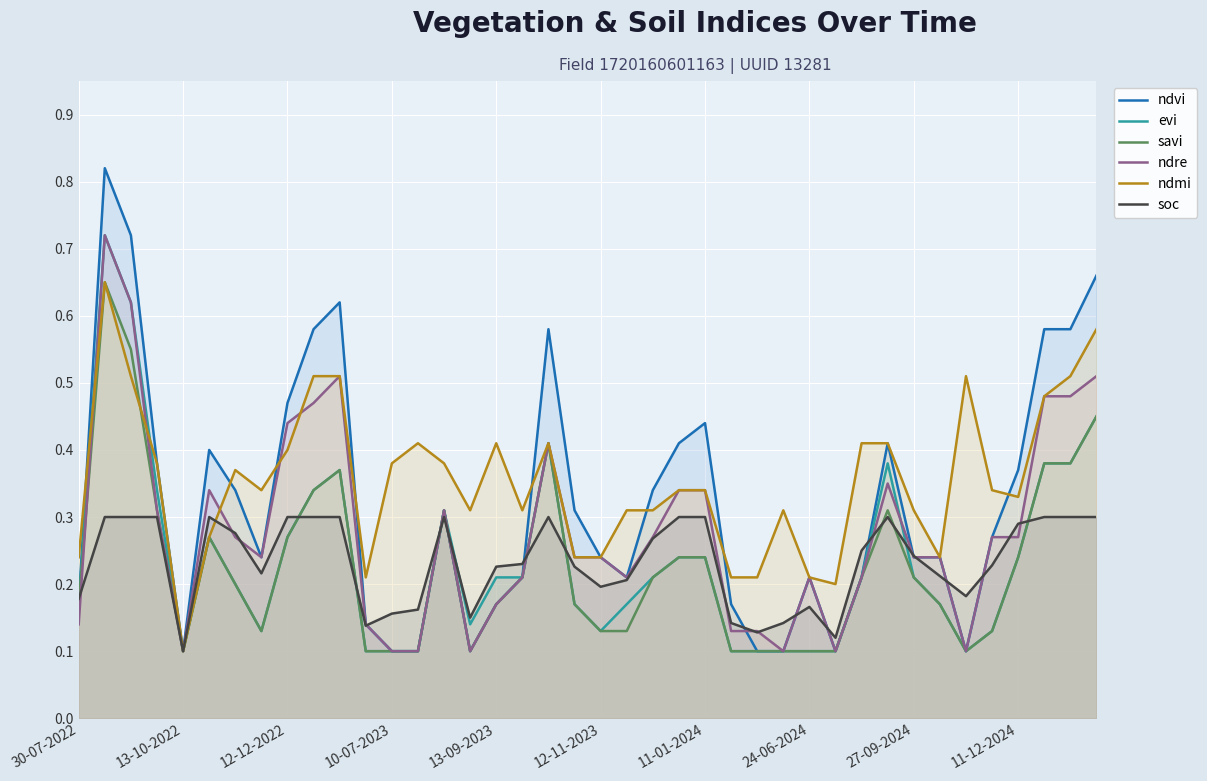

Does the chart display data point markers on the line(s)?

No